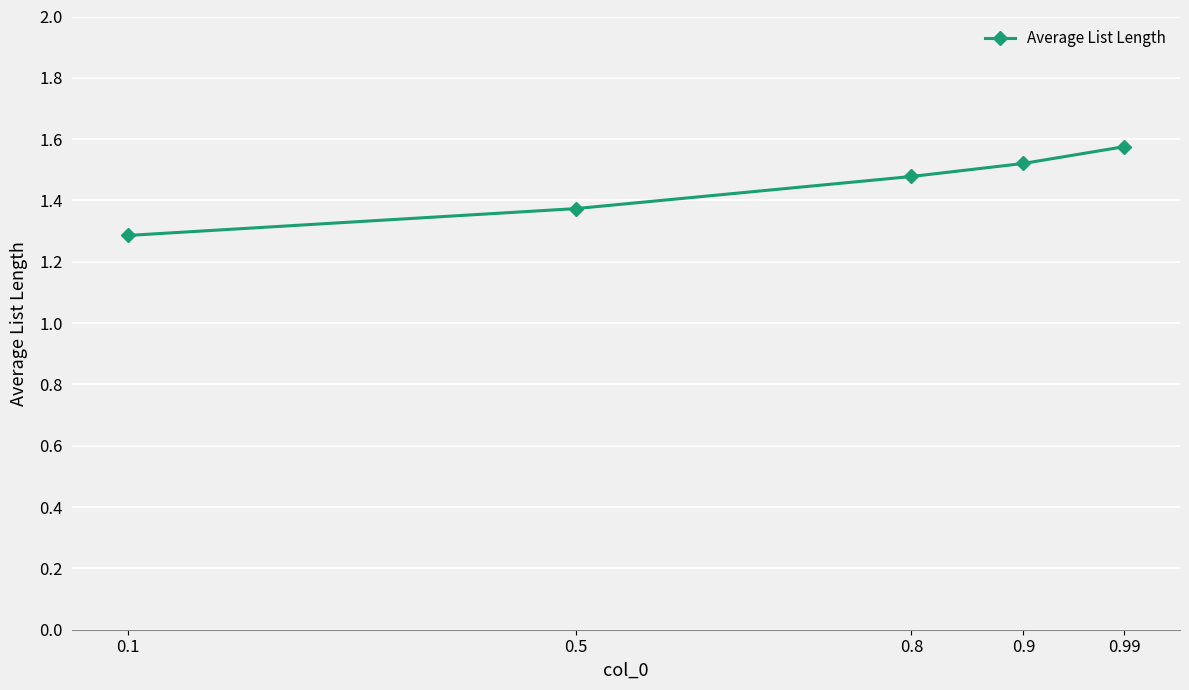

Rank the categories by value from lowest to highest.

0.1, 0.5, 0.8, 0.9, 0.99